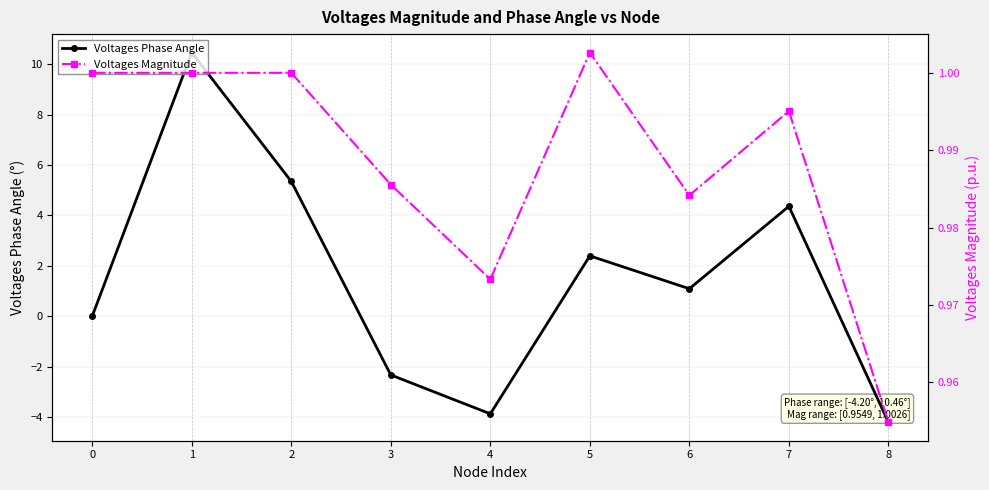

At which label is Voltages Phase Angle closest to 3?

5